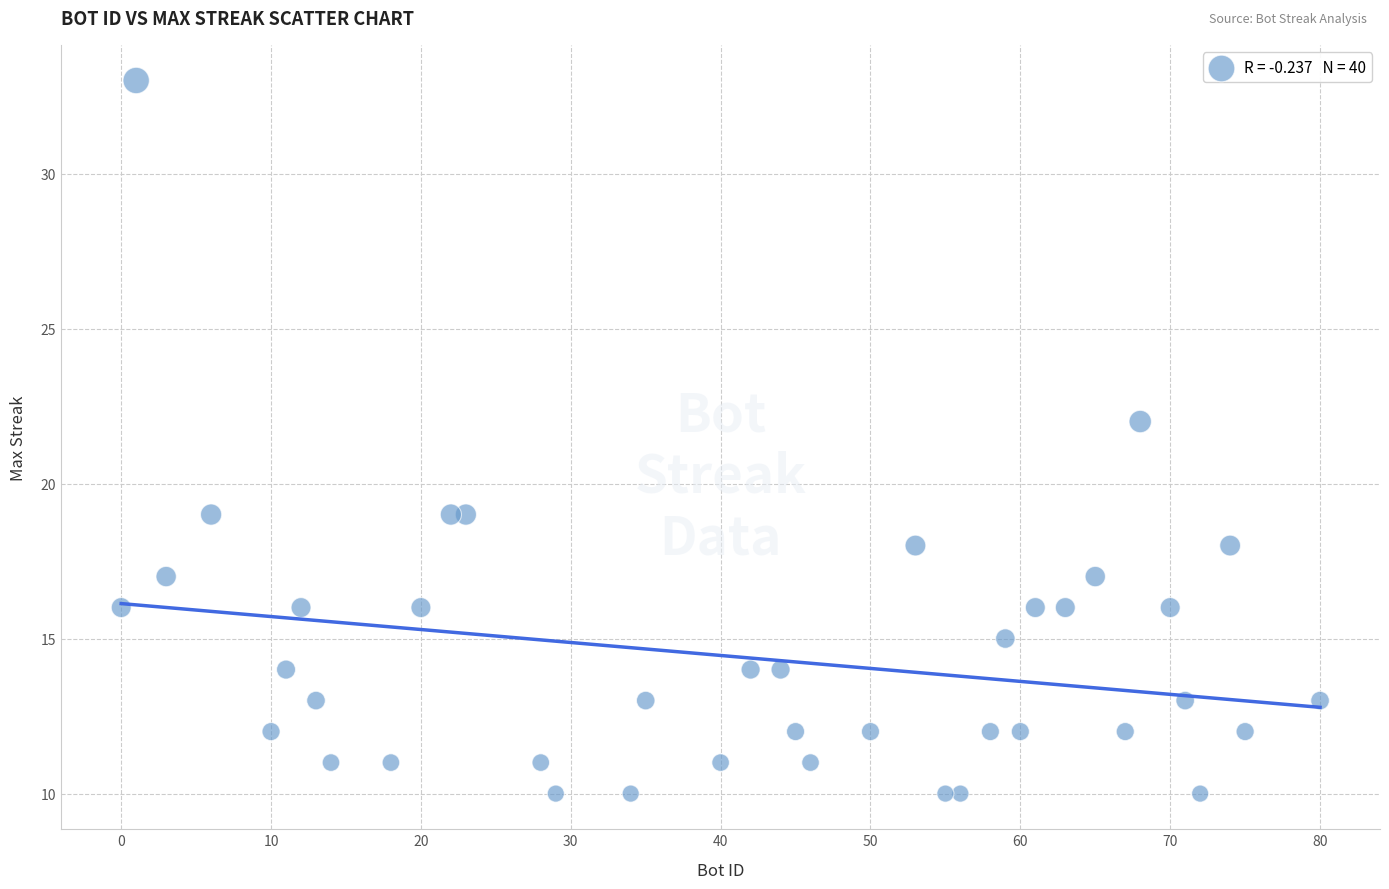

What Y value in the scatter plot is closest to 21?

22